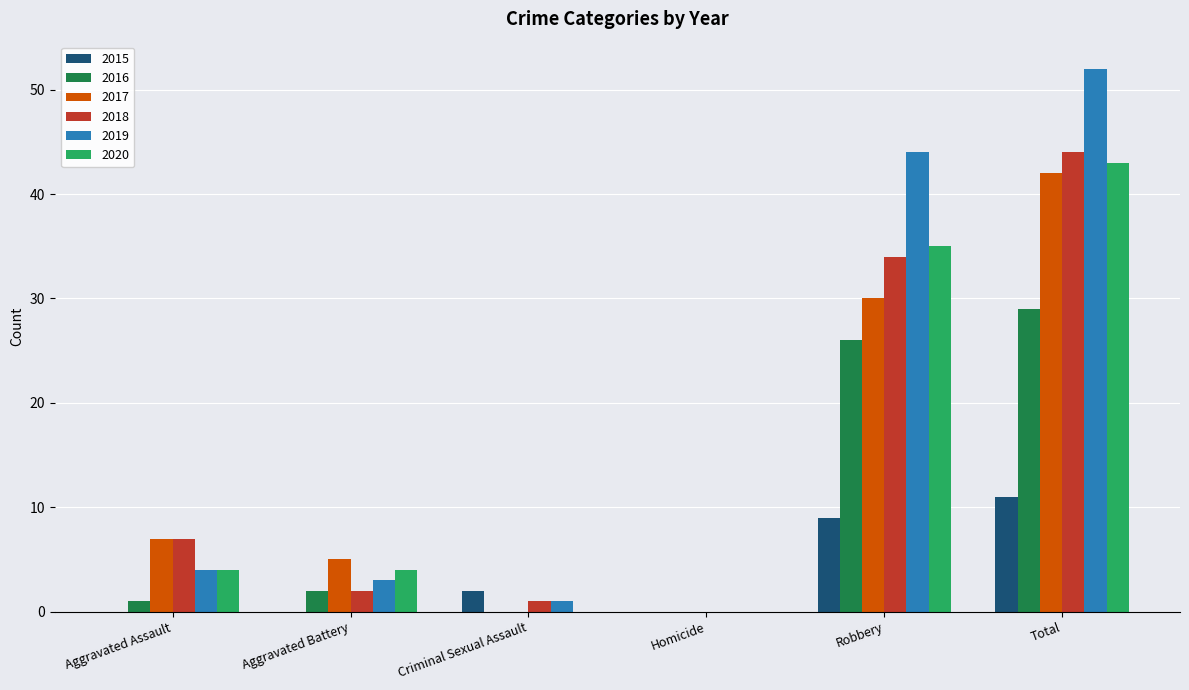

Reading right to left, transcribe all the data shown in this chart.

2015: 11	9	0	2	0	0
2016: 29	26	0	0	2	1
2017: 42	30	0	0	5	7
2018: 44	34	0	1	2	7
2019: 52	44	0	1	3	4
2020: 43	35	0	0	4	4